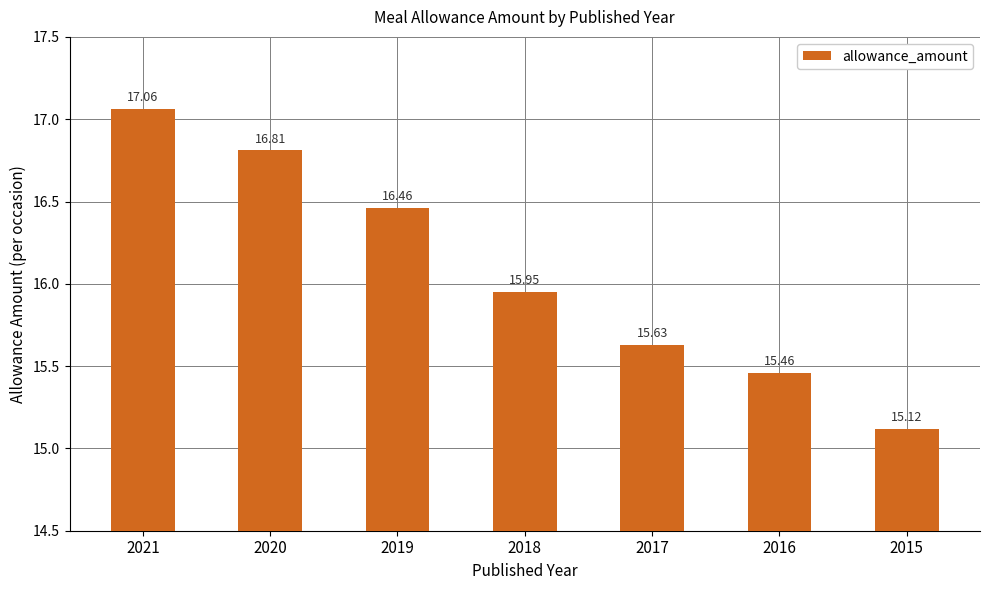

What is the change in value from 2020 to 2015?

-1.7